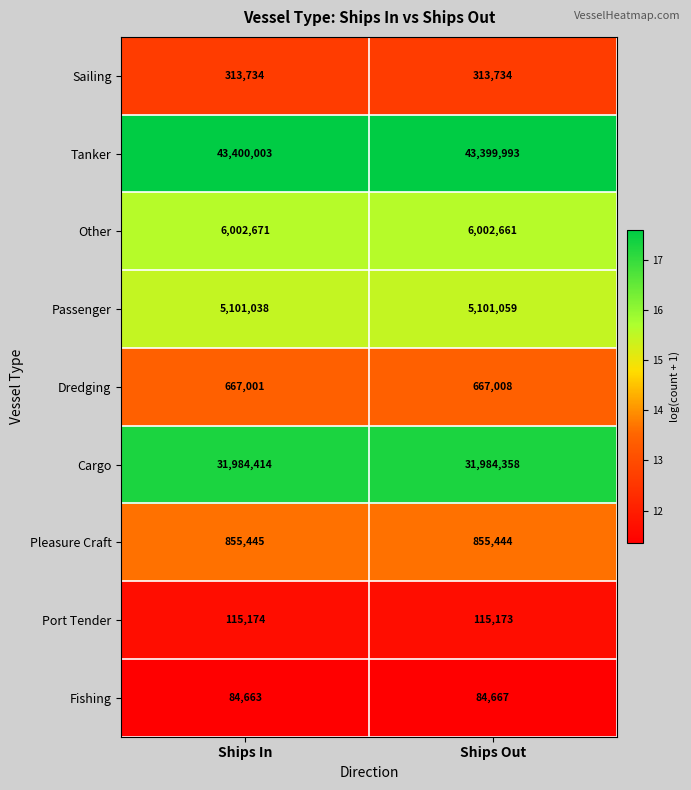

What is the spread (max minus min) of values at Ships Out?

43315326